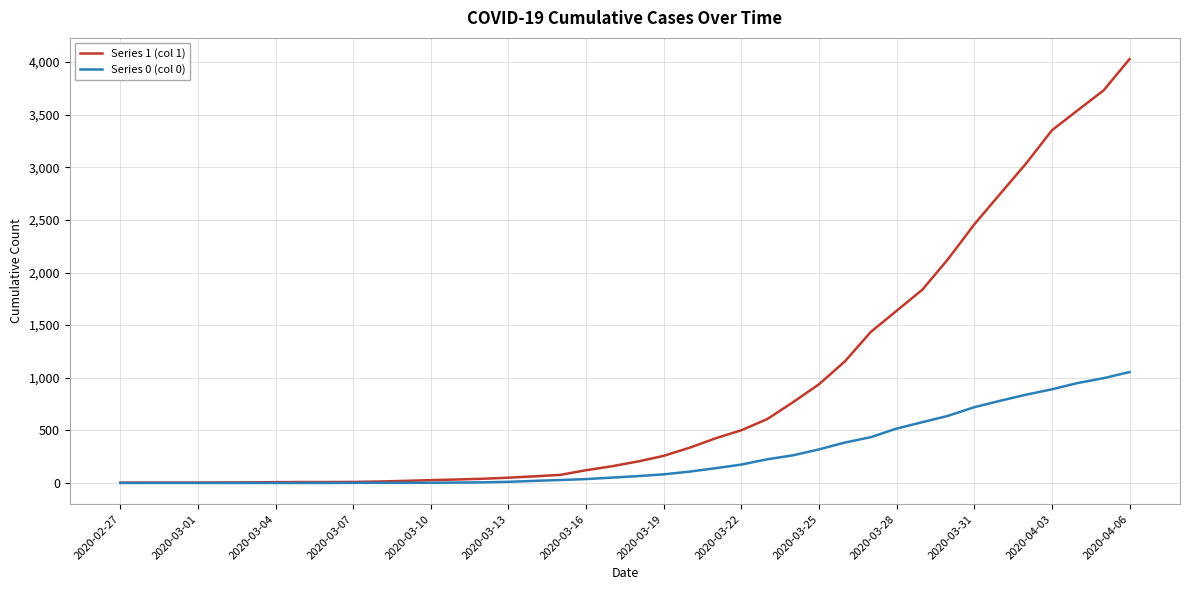

What is the difference between the maximum and second lowest values in the Series 1 (col 1) series?

4024